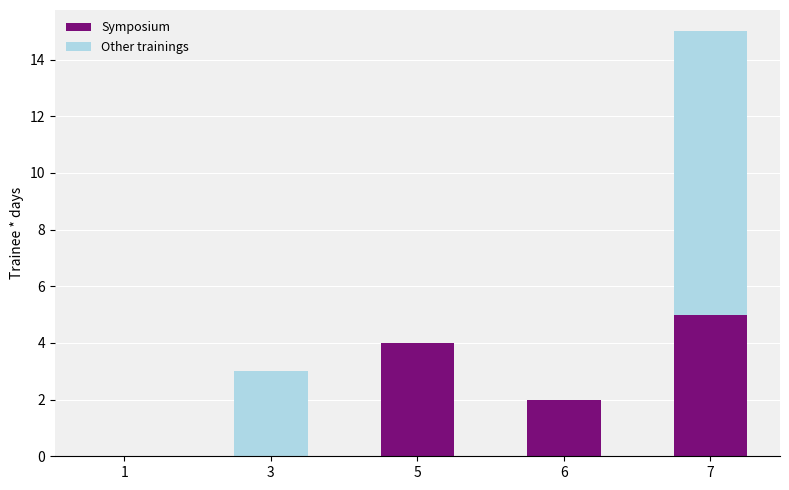

At which label does Symposium reach its peak?

7